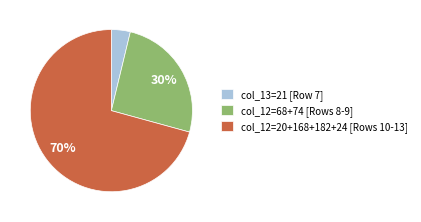

True or false: Row 10 accounts for 4% of the total.

True